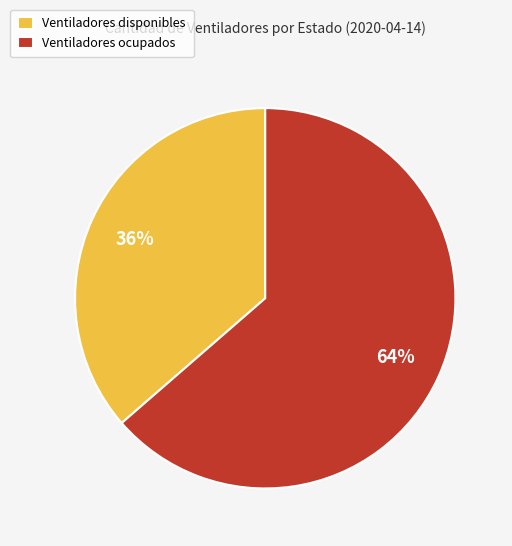

Is it true that Ventiladores ocupados is 64% of the pie?

True